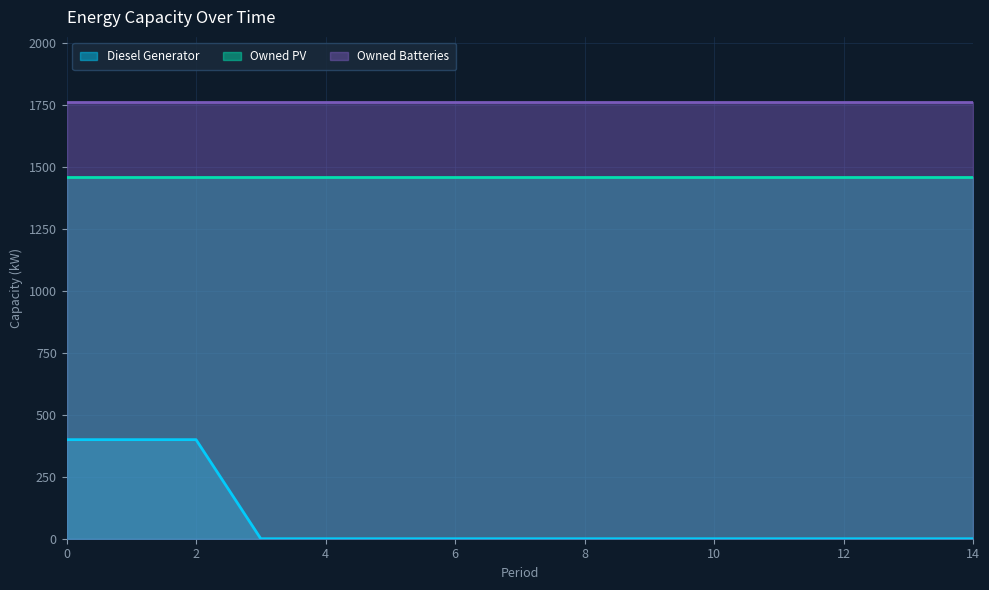

What are all the series names shown in the legend?

Diesel Generator, Owned PV, Owned Batteries